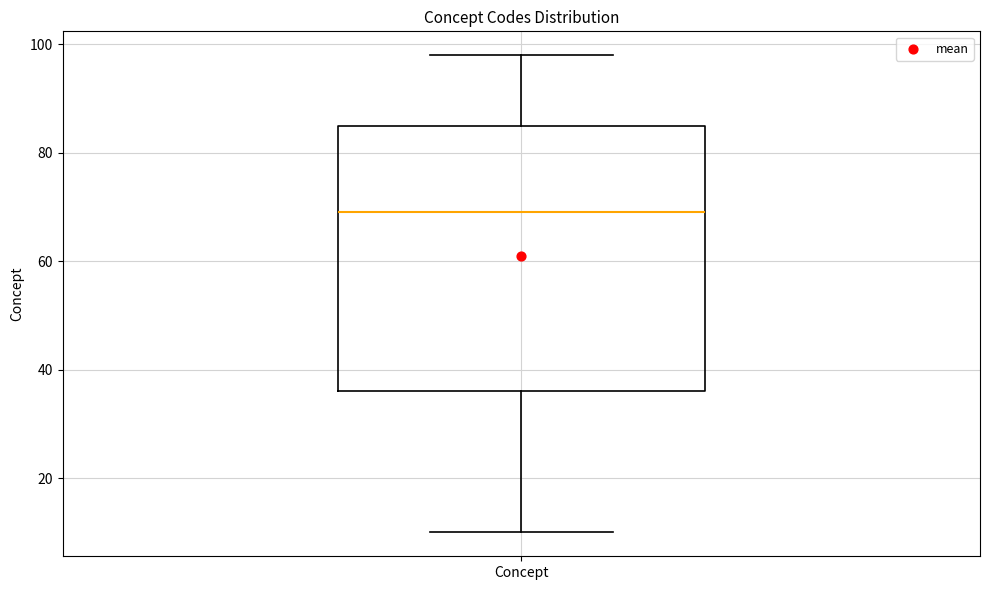

Where is the lower edge of the box for Concept on the y-axis? The values are not printed on the chart, so give them approximately, as read against the axis.

36